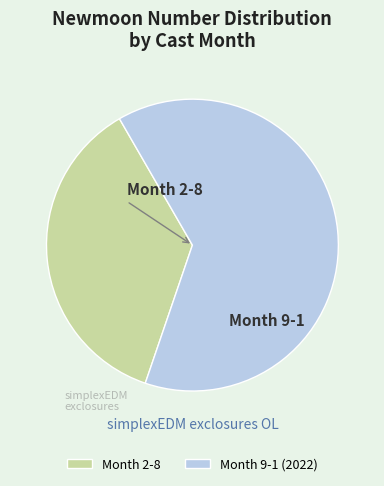

How many slices are in this pie chart?

2